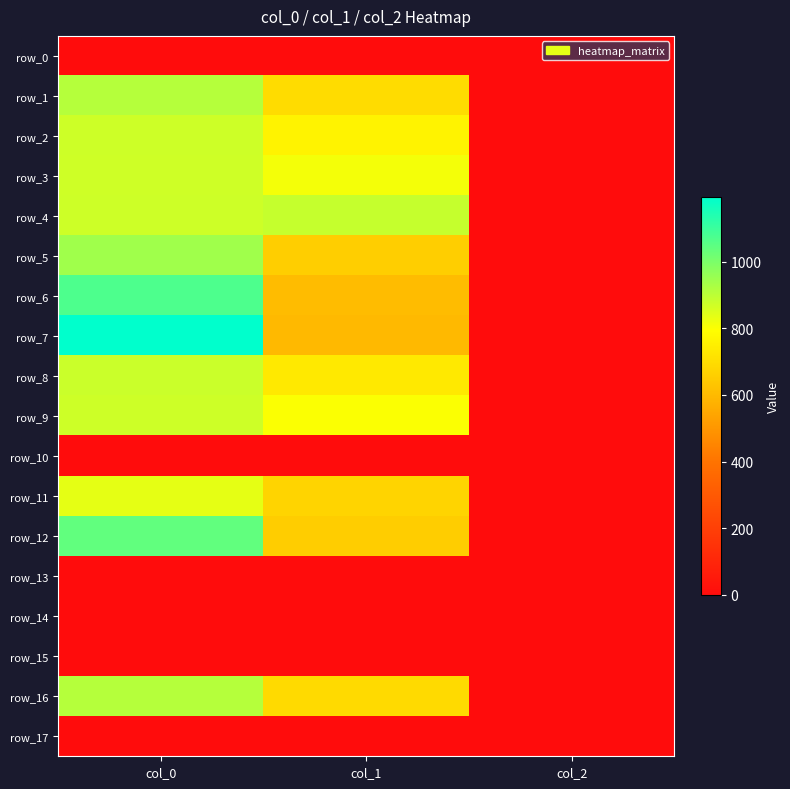

Reading left to right, transcribe all the data shown in this chart.

row_0: col_0=0.0	col_1=0.0	col_2=0.0
row_1: col_0=910.0	col_1=698.6	col_2=2.0
row_2: col_0=873.3	col_1=762.8	col_2=2.0
row_3: col_0=870.0	col_1=813.4	col_2=2.0
row_4: col_0=873.3	col_1=884.2	col_2=2.0
row_5: col_0=943.3	col_1=658.1	col_2=2.0
row_6: col_0=1070.0	col_1=607.5	col_2=2.0
row_7: col_0=1193.3	col_1=597.4	col_2=2.0
row_8: col_0=876.7	col_1=735.8	col_2=2.0
row_9: col_0=873.3	col_1=799.9	col_2=2.0
row_10: col_0=0.0	col_1=0.0	col_2=0.0
row_11: col_0=836.7	col_1=675.0	col_2=2.0
row_12: col_0=1040.0	col_1=654.8	col_2=2.0
row_13: col_0=0.0	col_1=0.0	col_2=0.0
row_14: col_0=0.0	col_1=0.0	col_2=0.0
row_15: col_0=0.0	col_1=0.0	col_2=0.0
row_16: col_0=910.0	col_1=691.9	col_2=2.0
row_17: col_0=0.0	col_1=0.0	col_2=0.0